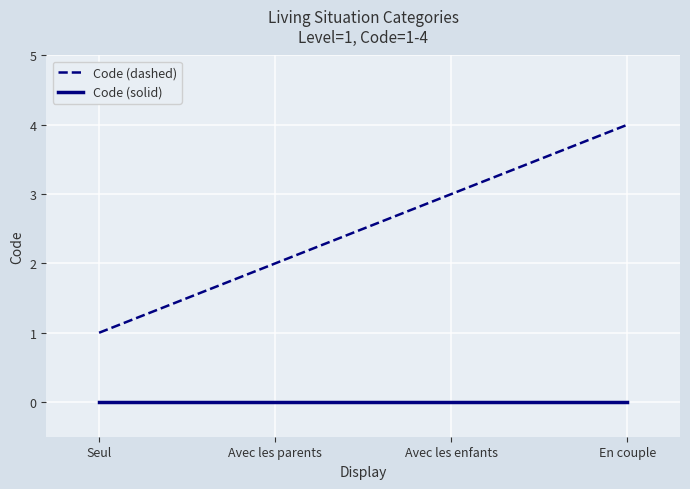

The value of Code (solid) at Seul is 0. True or false?

True